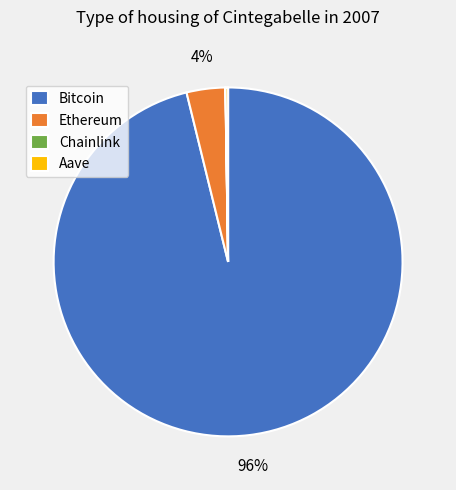

What is the largest slice in the pie chart?

Bitcoin